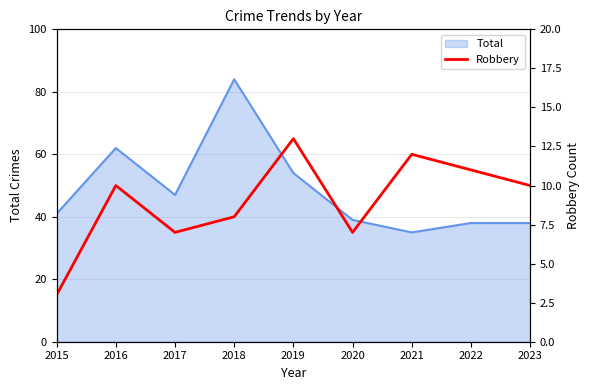

What is the maximum value shown in the chart?

13